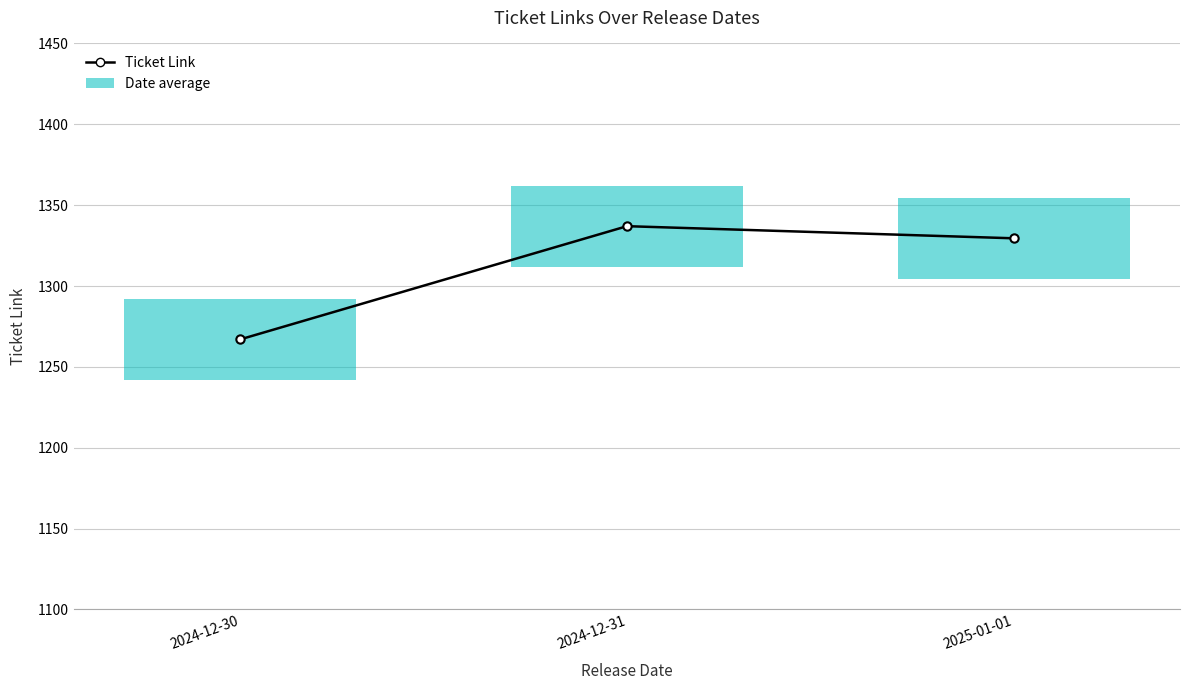

Is this an area chart (filled region under the line)?

No